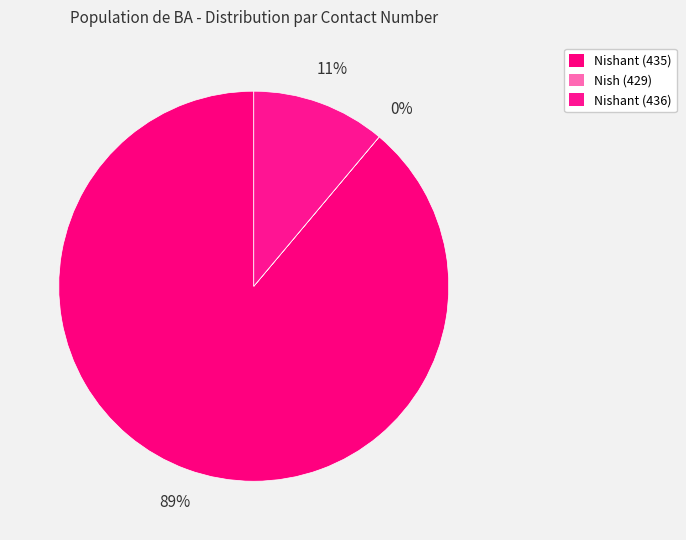

How many slices are in this pie chart?

3